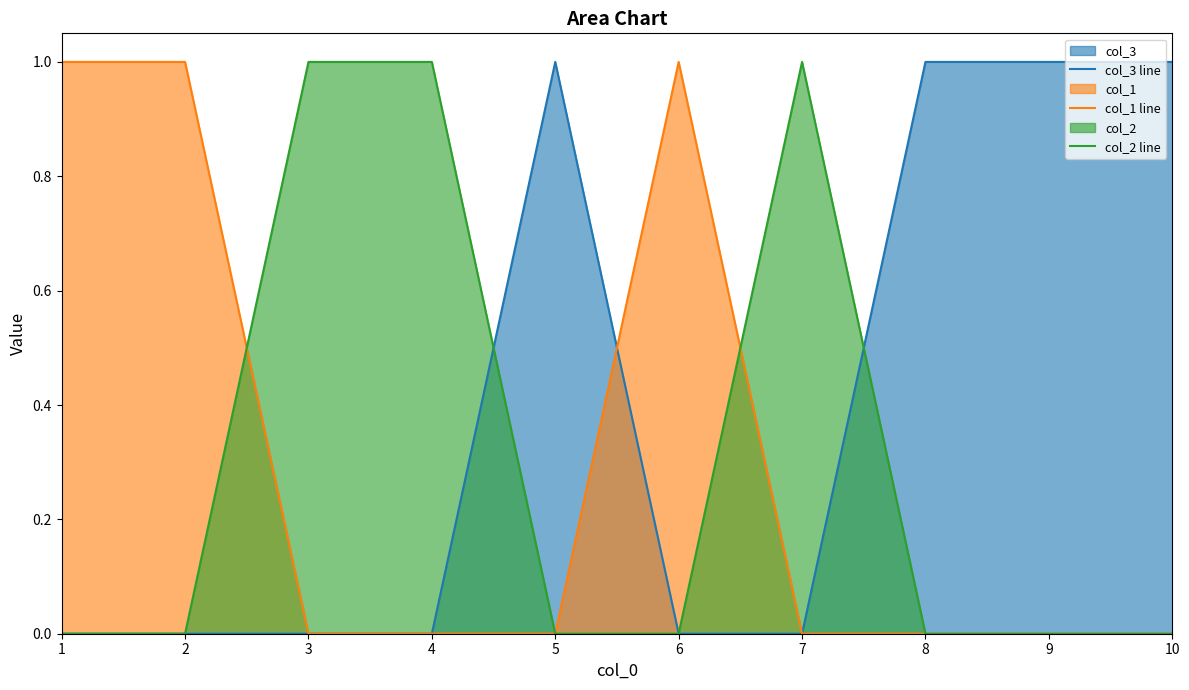

Does the chart have visible grid lines?

No